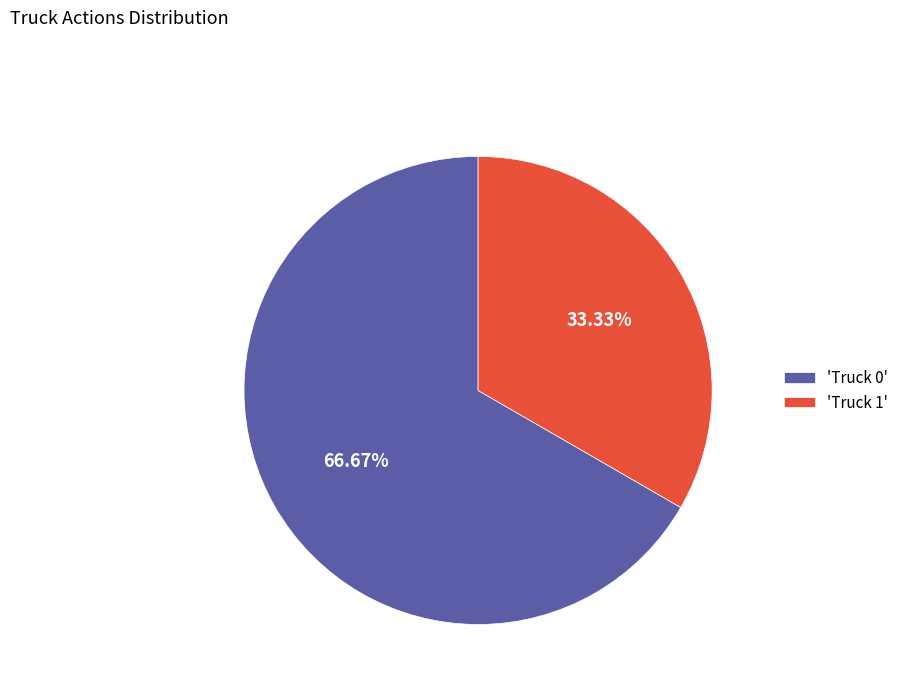

What is the smallest slice in the pie chart?

'Truck 1'